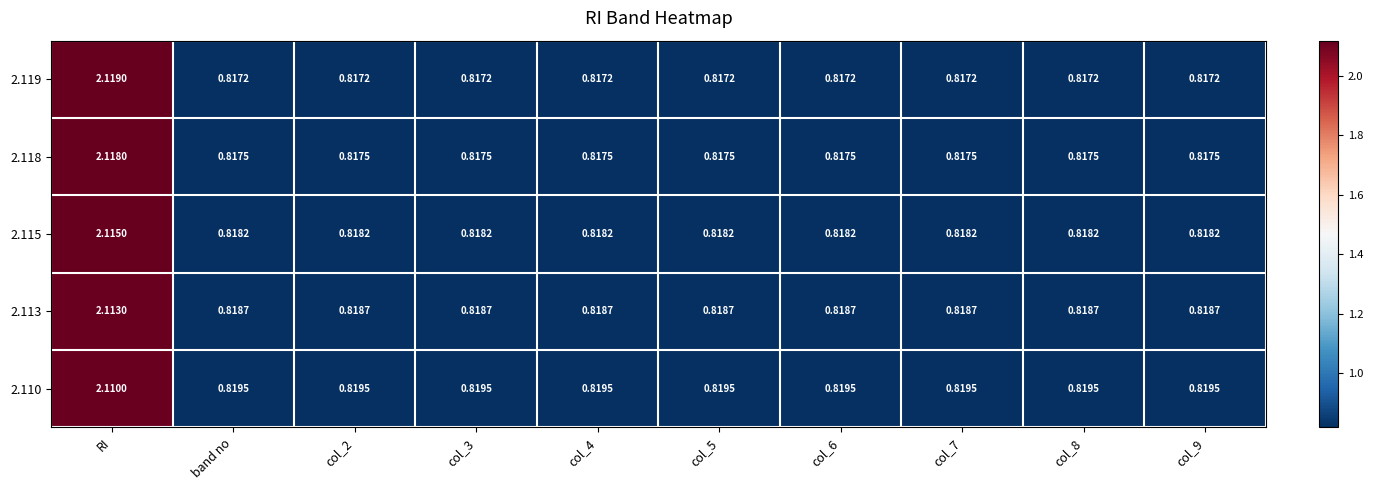

What is the total value across all series at col_7?

4.1